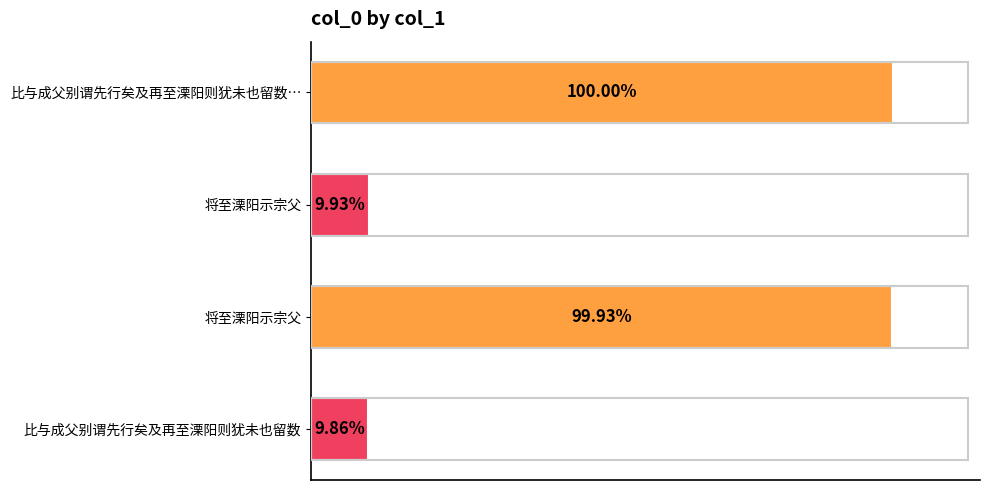

Are the bars horizontal?

Yes